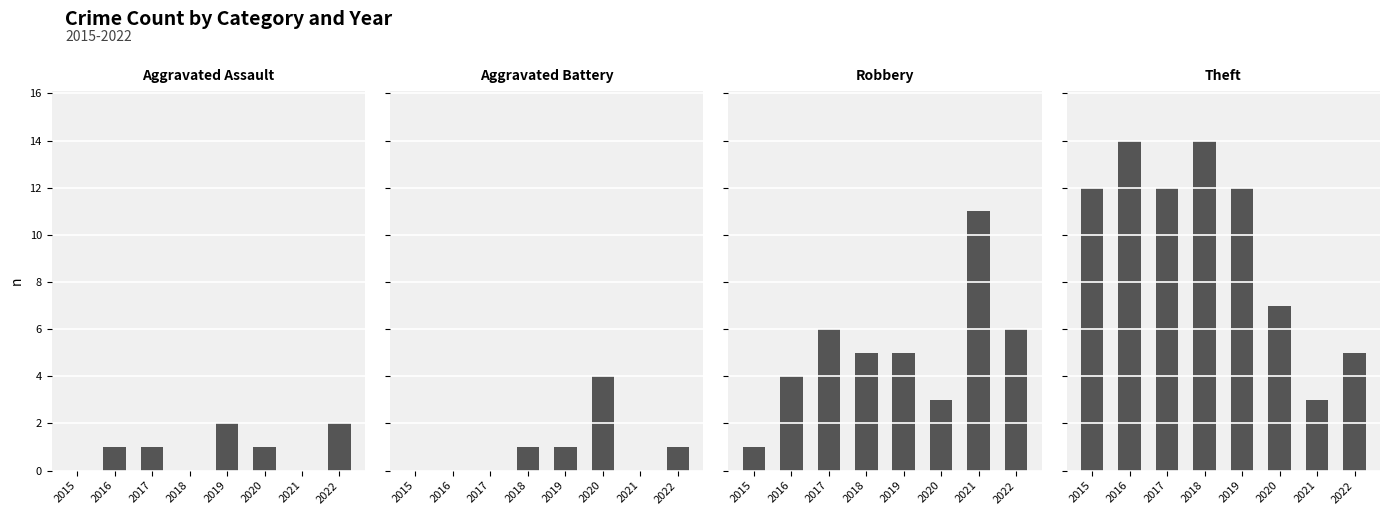

True or false: Theft has a value of 20 at 2015.

False